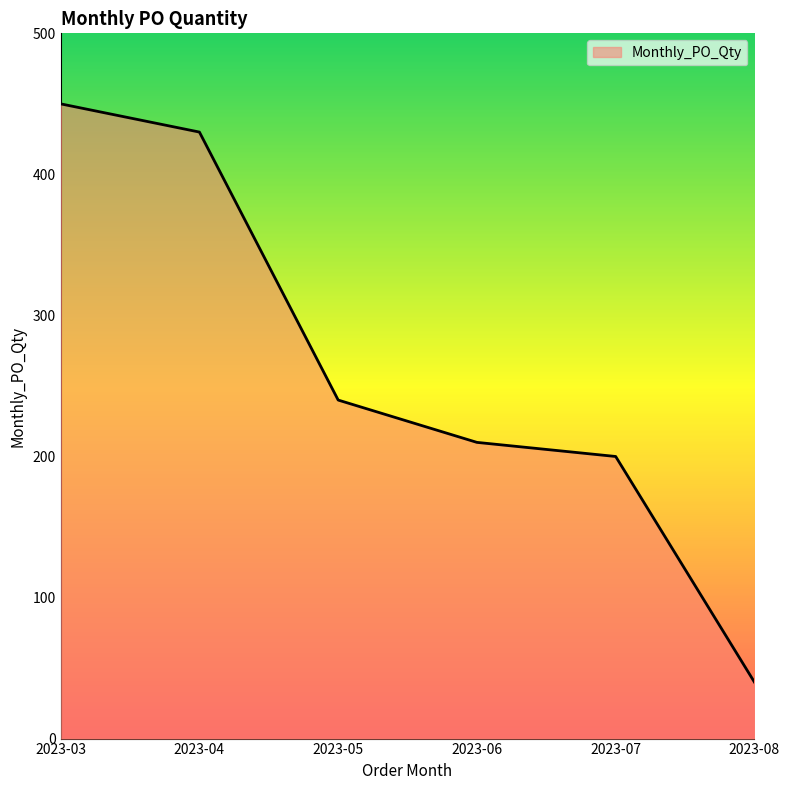

Which label corresponds to the smallest value in the chart?

2023-08